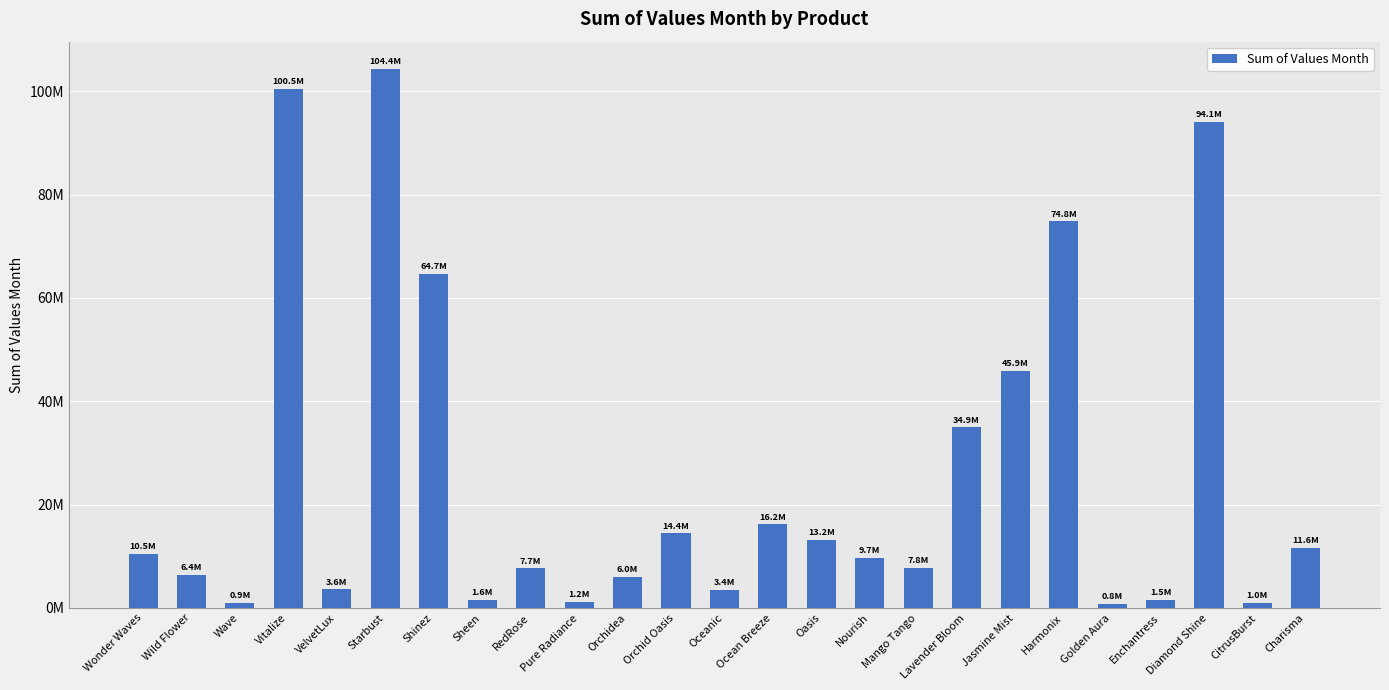

Are the bars grouped side by side (vs. stacked)?

No